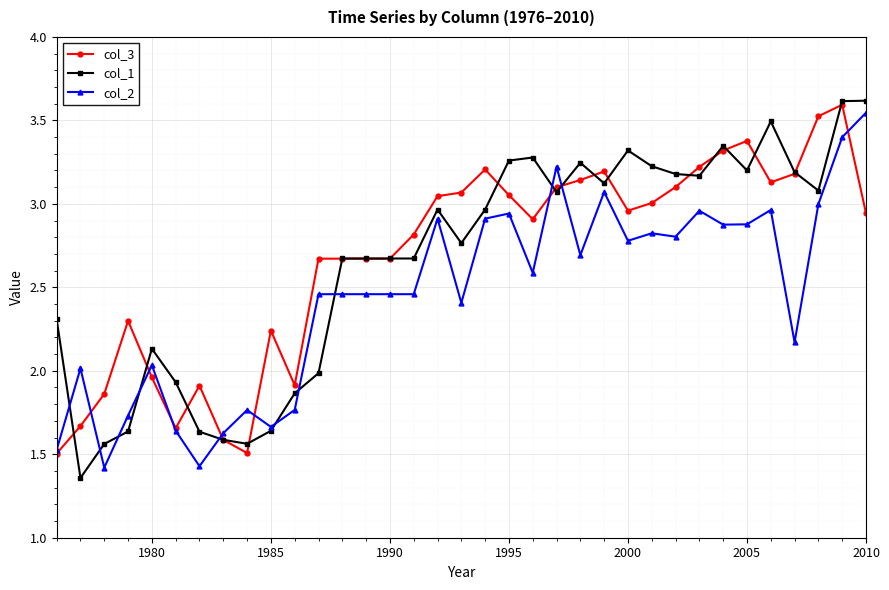

True or false: col_2 has more than 2 points higher than both neighbors.

True